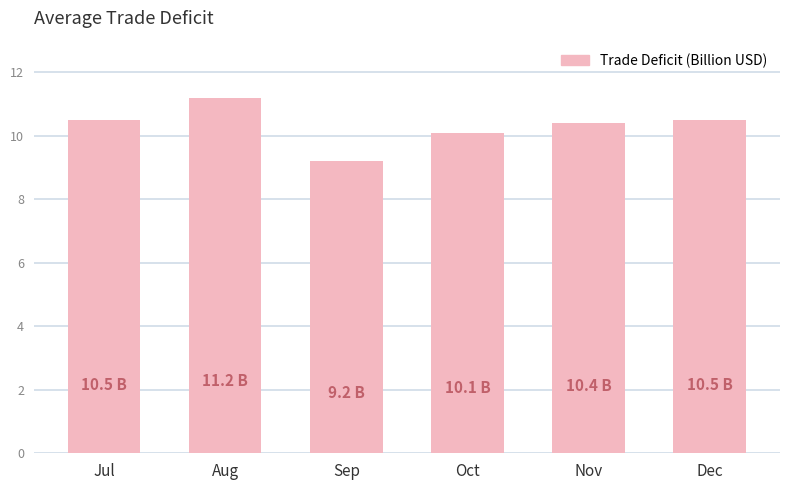

What is the difference between the second highest and second lowest values?

0.4